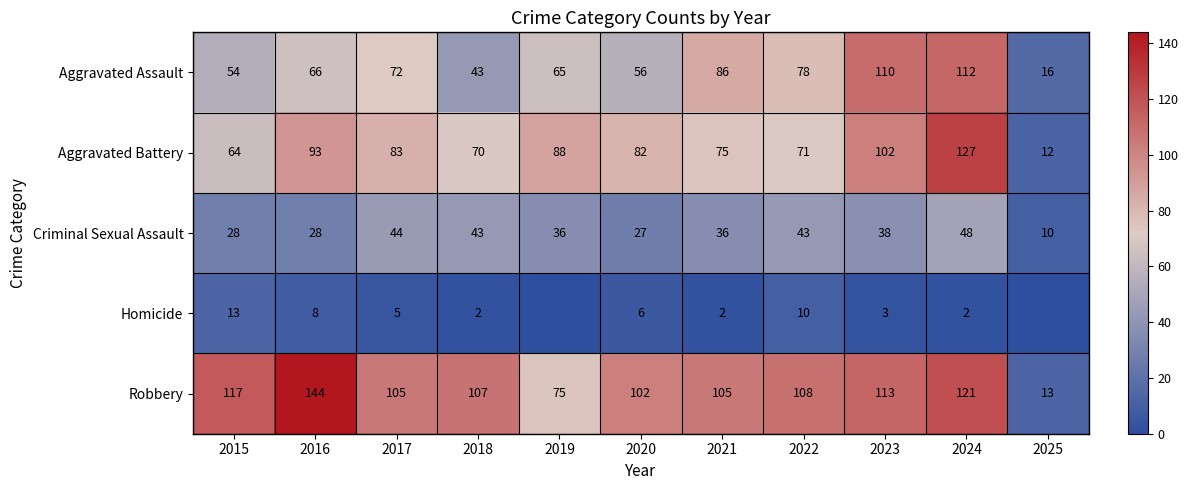

What is the difference between the Homicide values at 2023 and 2021?

1